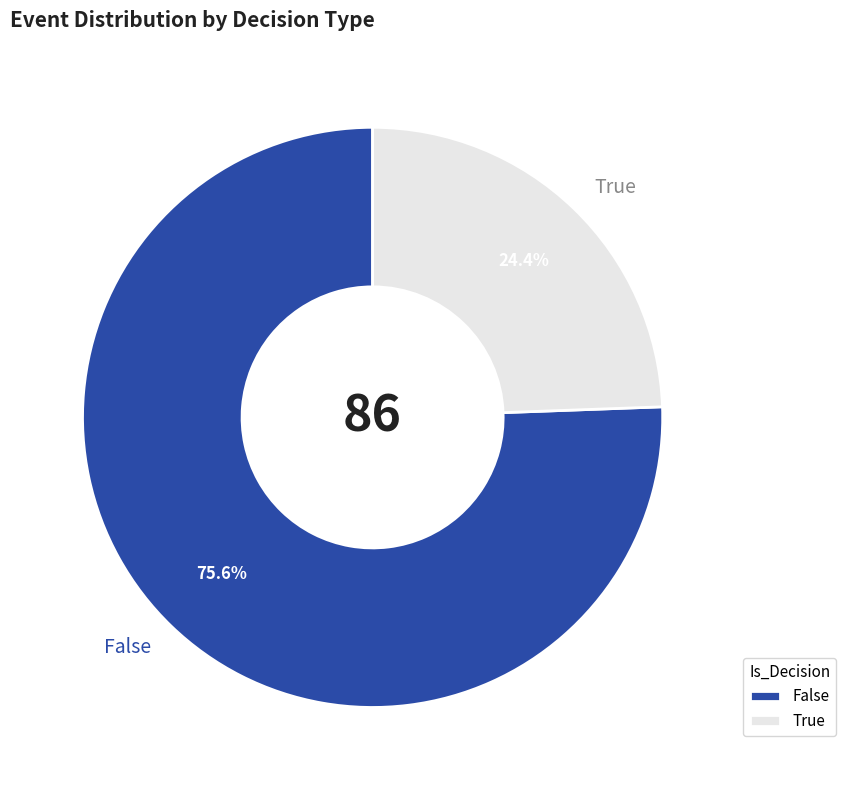

Combined, what portion of the pie is True and False?

100.0%